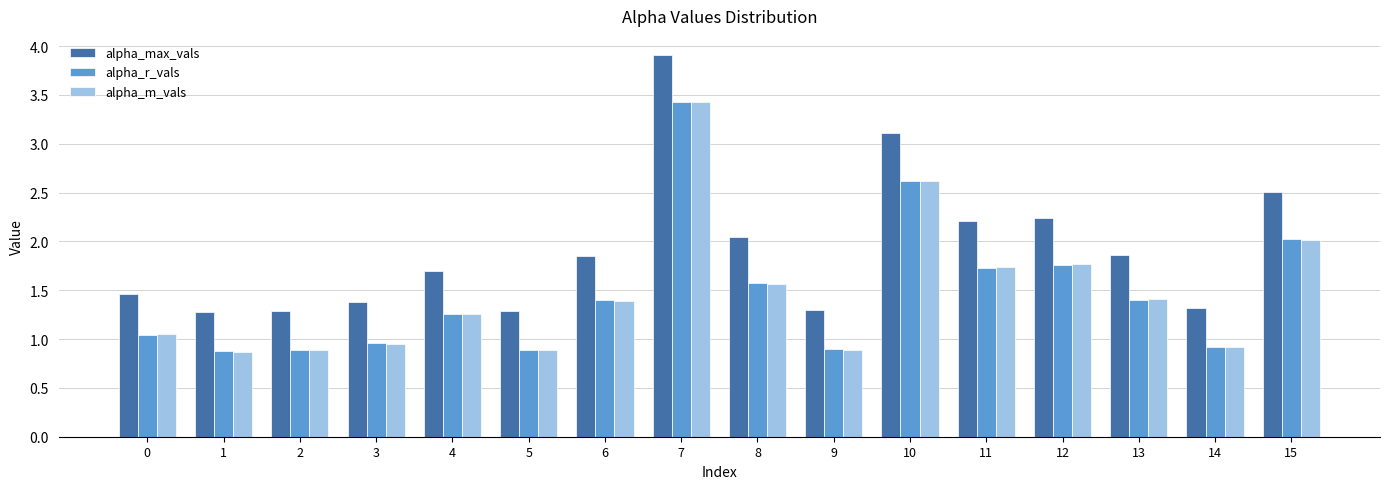

Between 5 and 7, which series saw the biggest shift?

alpha_max_vals